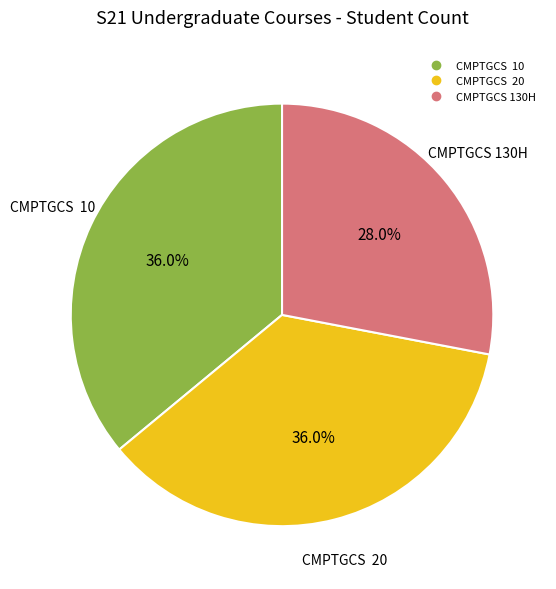

To the nearest percent, what percentage of the pie is CMPTGCS 130H?

28%